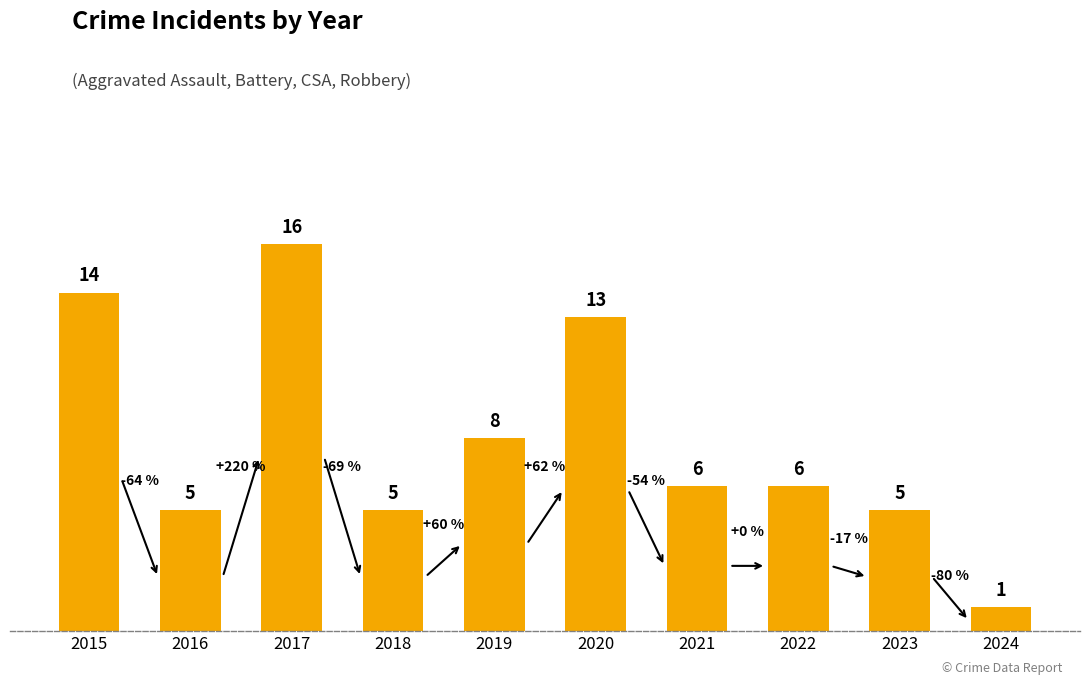

Reading left to right, list all the values displayed in this chart.

14	5	16	5	8	13	6	6	5	1